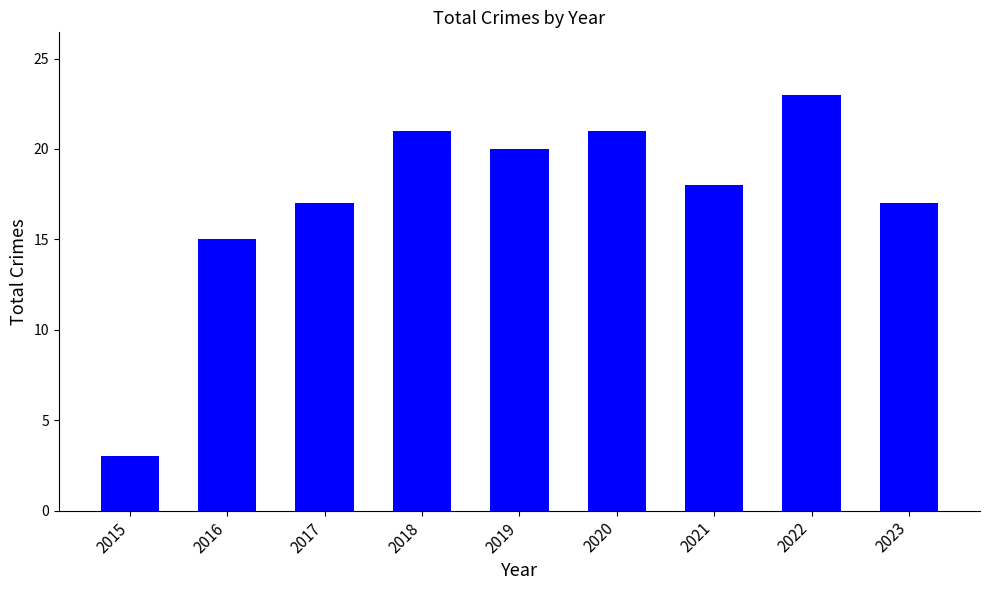

How many bars are there in total?

9